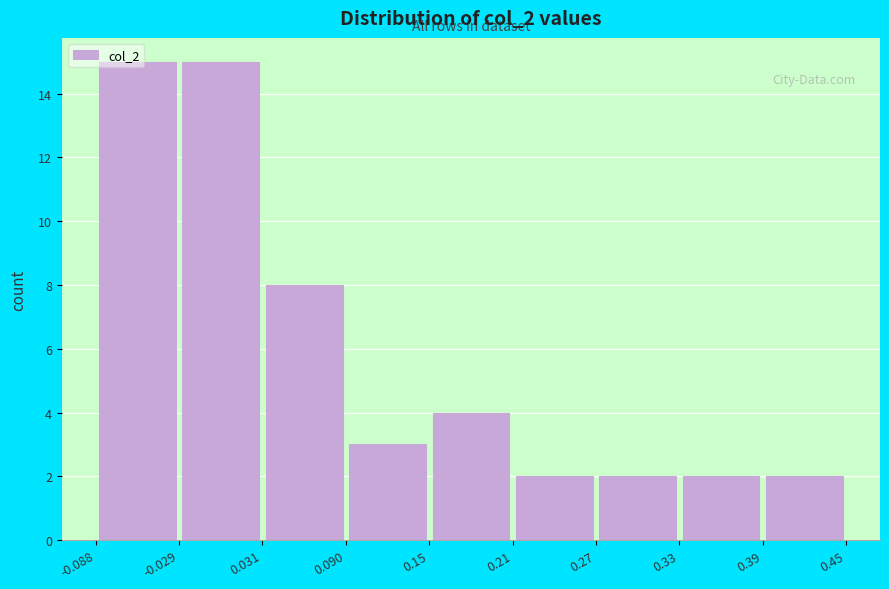

Reading left to right, transcribe this chart: for each bar, give the range it covers on the x-axis and its height. The values are not printed on the chart, so give them approximately, as read against the axis.

-0.088 to -0.029: 15
-0.029 to 0.031: 15
0.031 to 0.090: 8
0.090 to 0.15: 3
0.15 to 0.21: 4
0.21 to 0.27: 2
0.27 to 0.33: 2
0.33 to 0.39: 2
0.39 to 0.45: 2